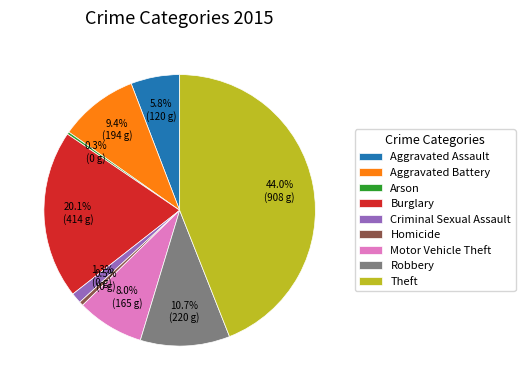

What percentage is the Theft slice, to the nearest percent?

44%